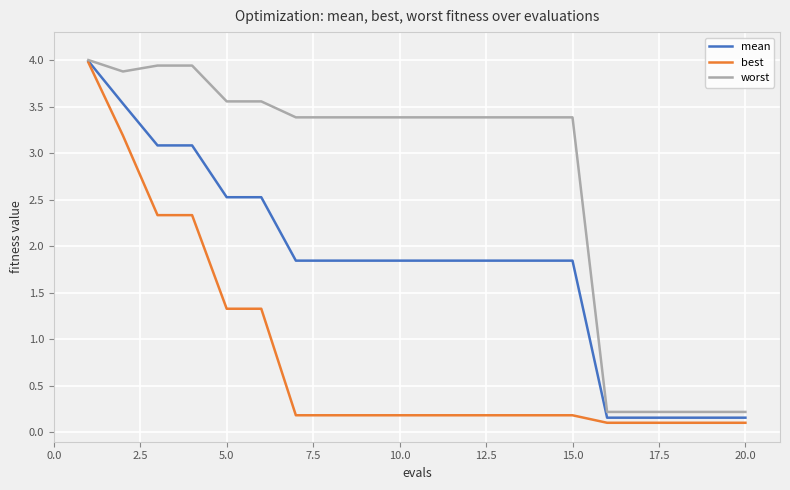

What is the maximum value for mean?

4.0